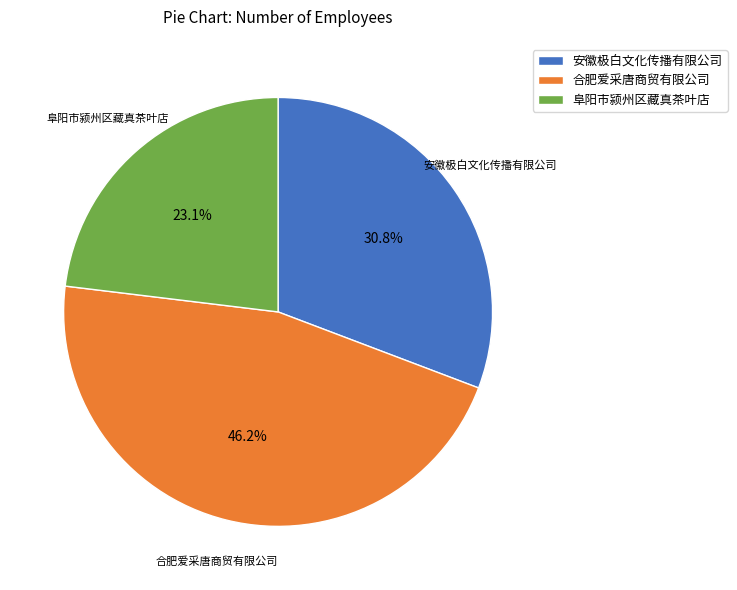

To the nearest percent, what is the difference between the largest and smallest slice percentages?

23%